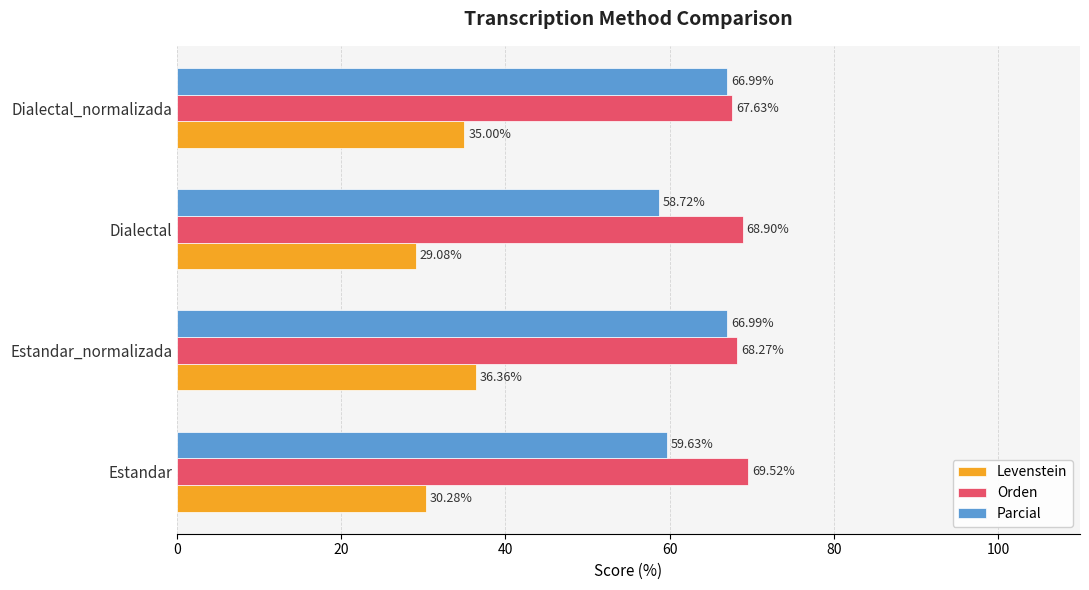

Where is Orden nearest to the value 68?

Estandar_normalizada